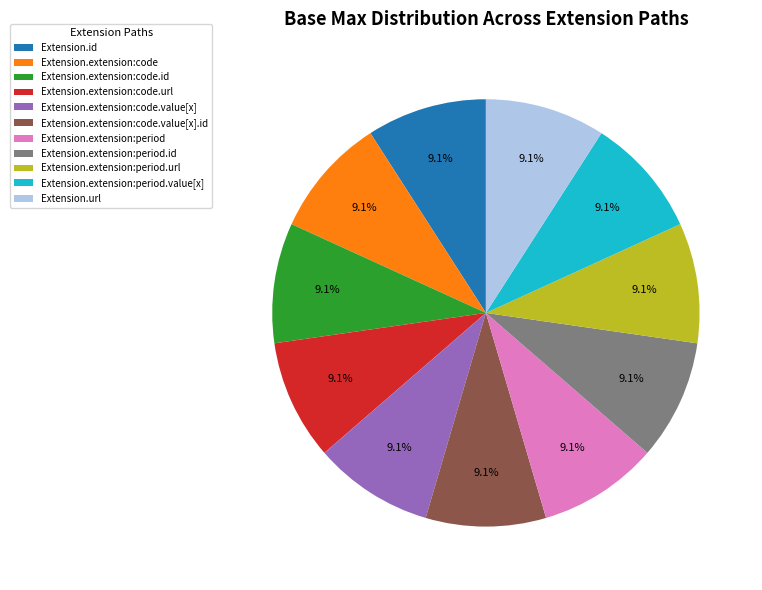

What is the total percentage of Extension.extension:period.value[x] and Extension.id?

18.2%